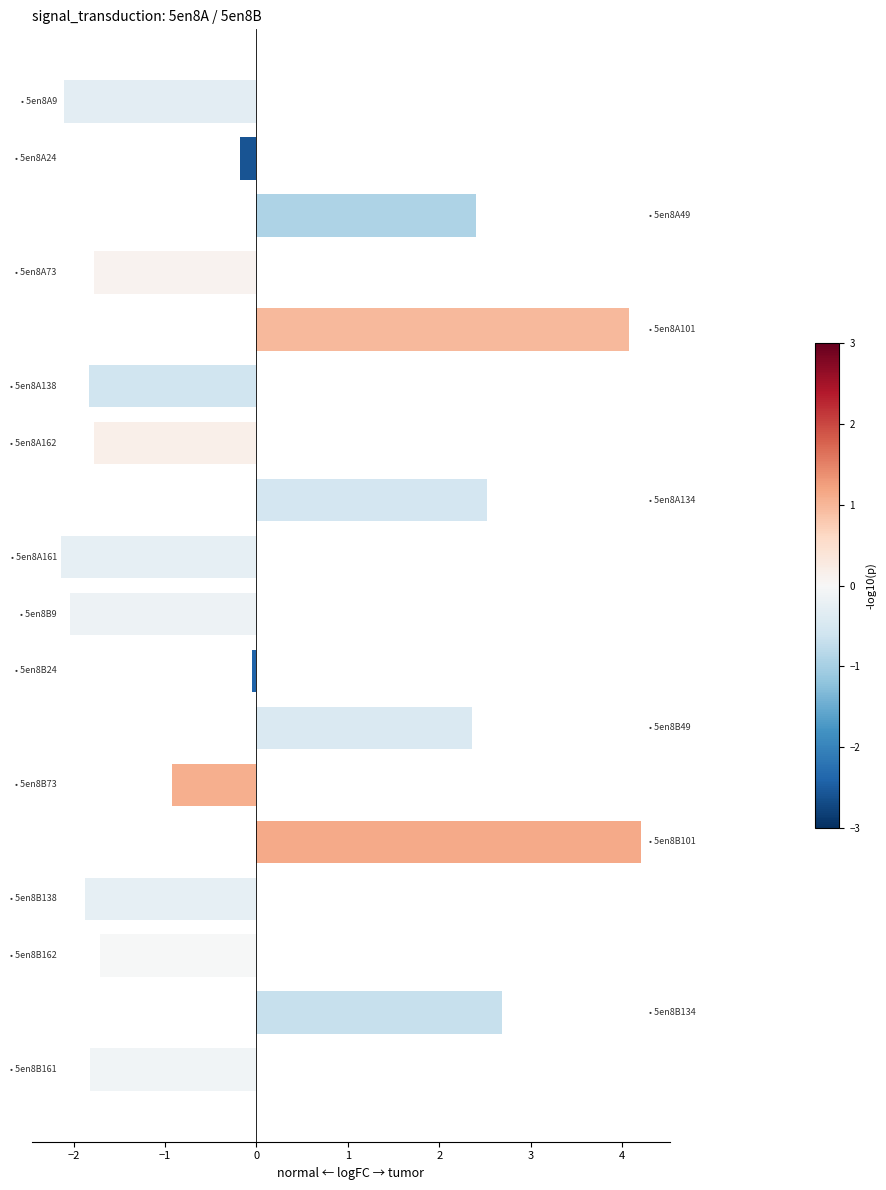

What is the value of the 9th bar from the top?

-2.1